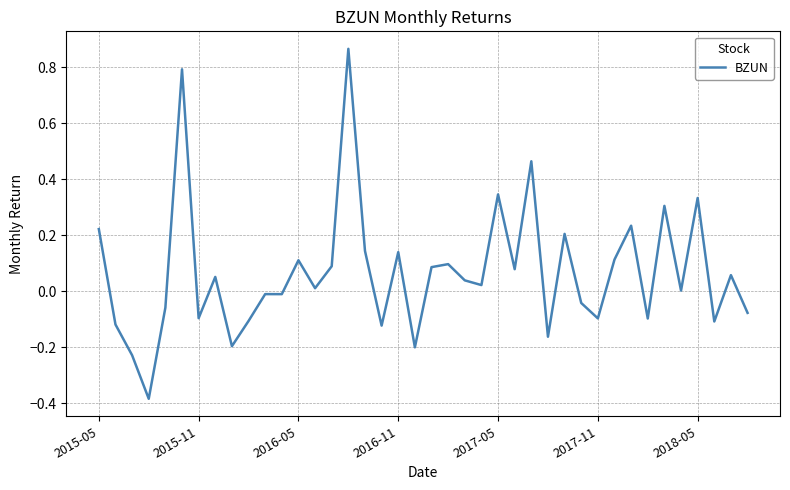

Does the chart have visible grid lines?

Yes